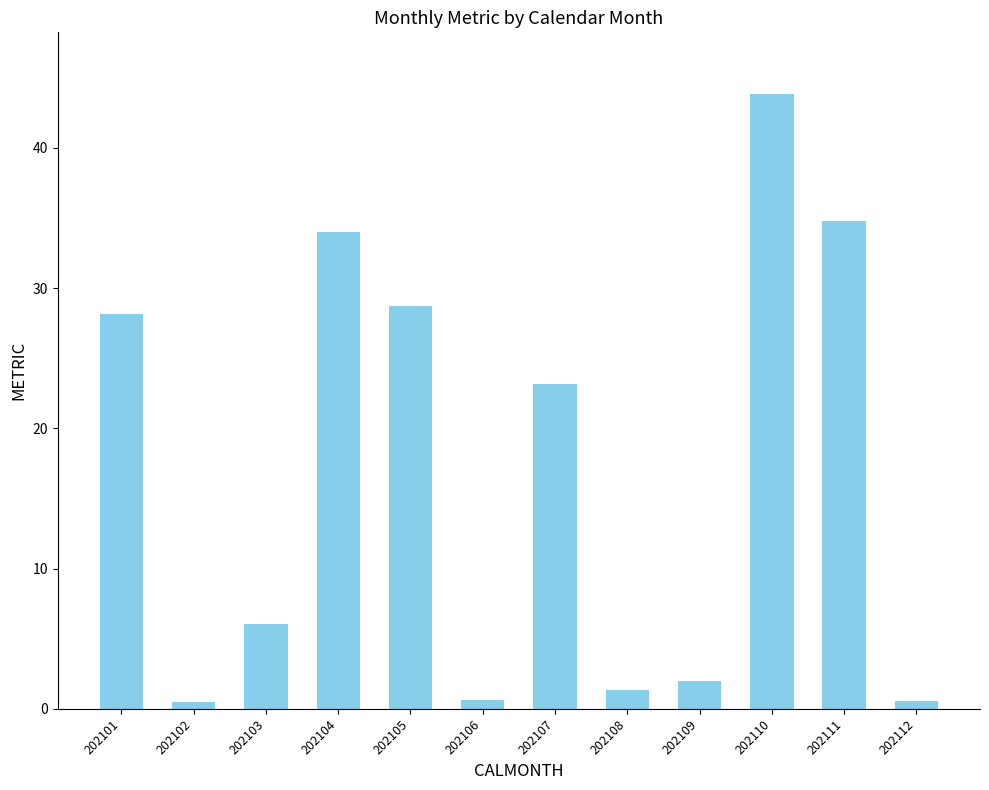

The value at 202107 is 23.2. True or false?

True